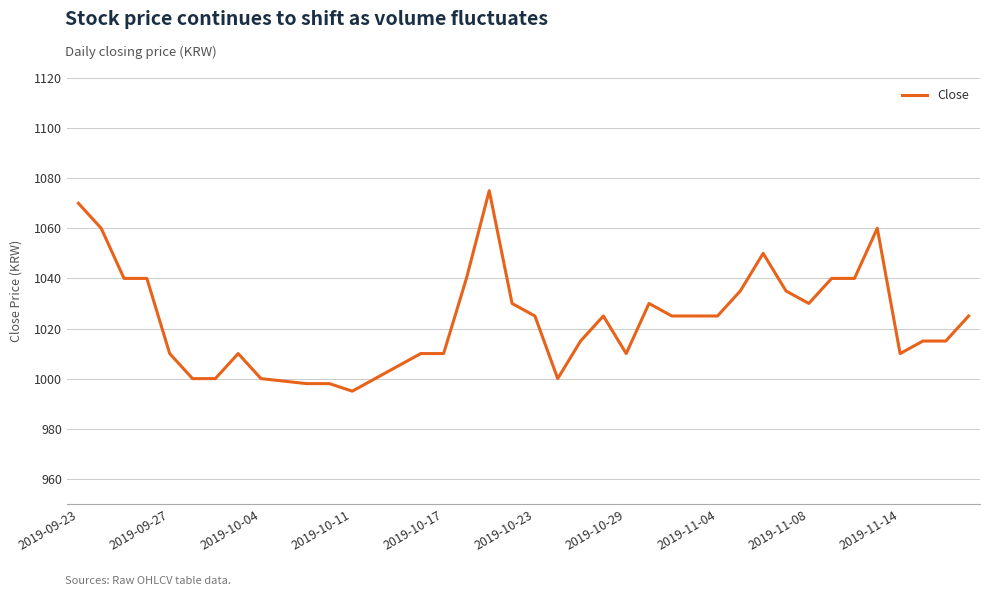

What is the smallest value displayed?

995